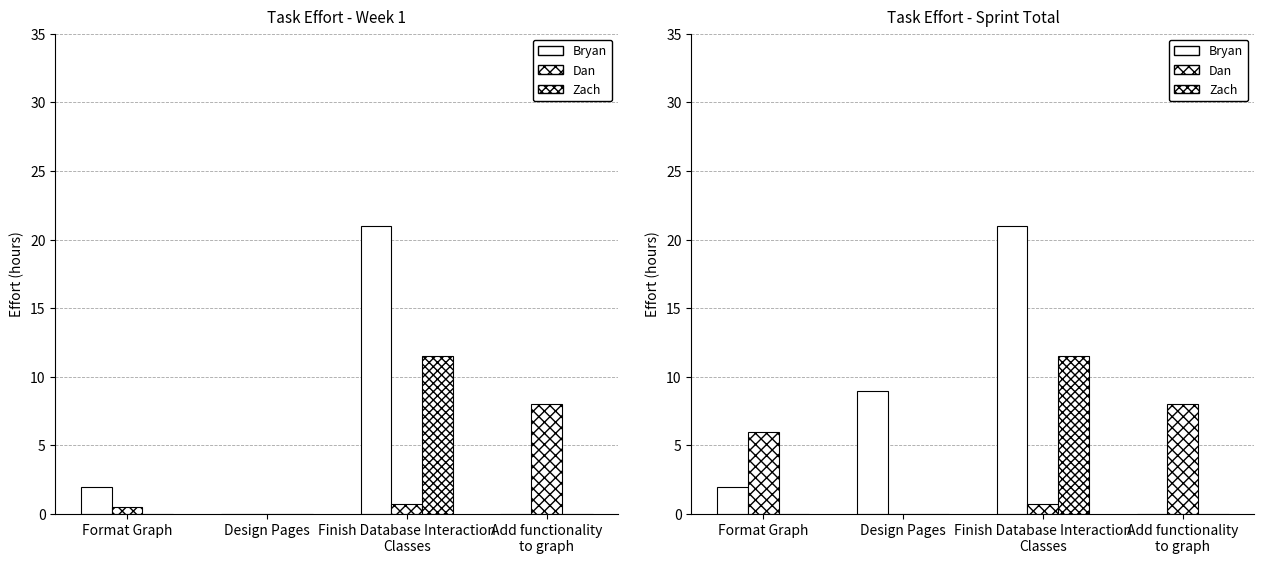

At which label is Bryan closest to 10?

Design Pages